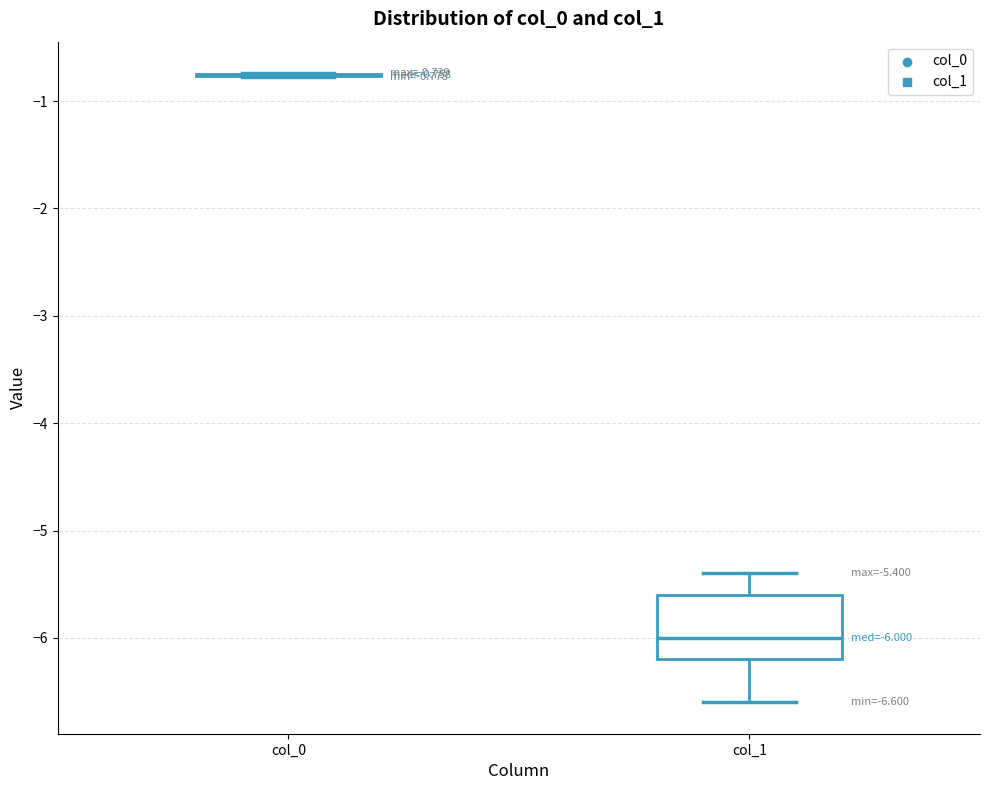

Which box is the tallest, from its lower edge to its upper edge?

col_1